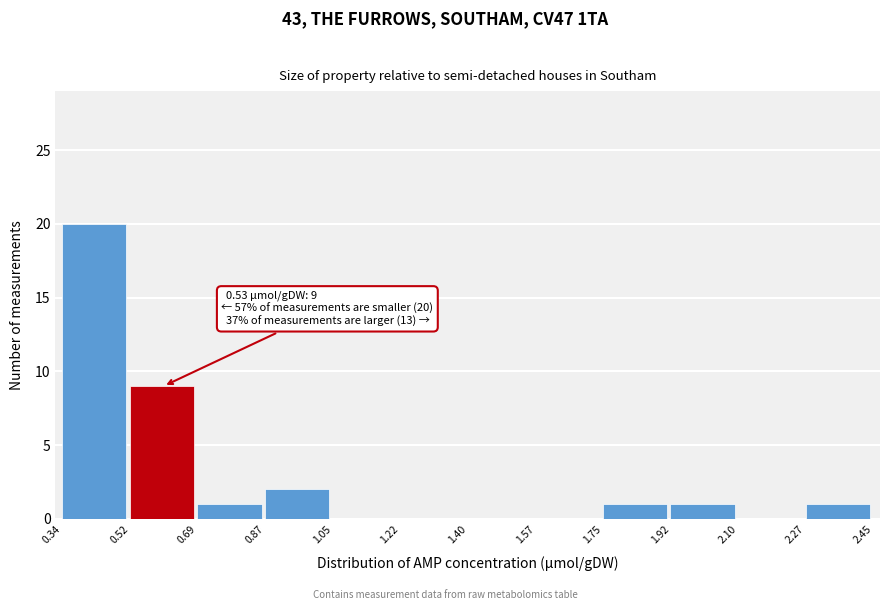

Which range on the x-axis has the tallest bar?

0.34 to 0.52